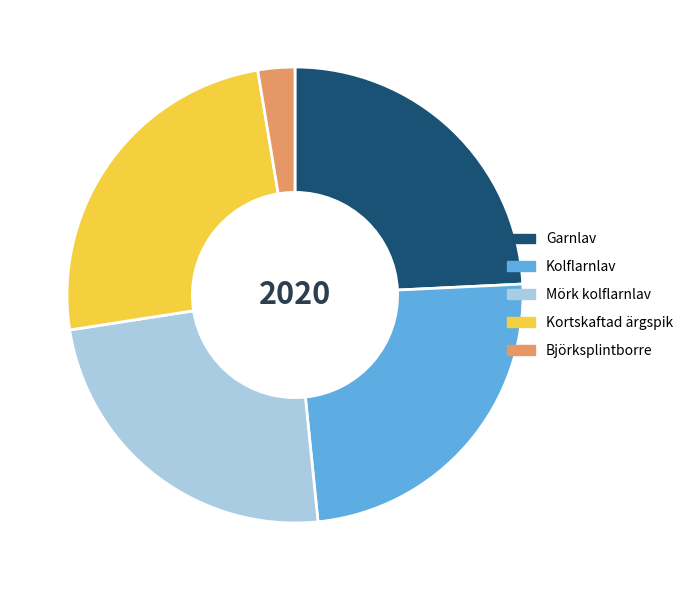

Is the sum of Mörk kolflarnlav and Kortskaftad ärgspik greater than half?

No